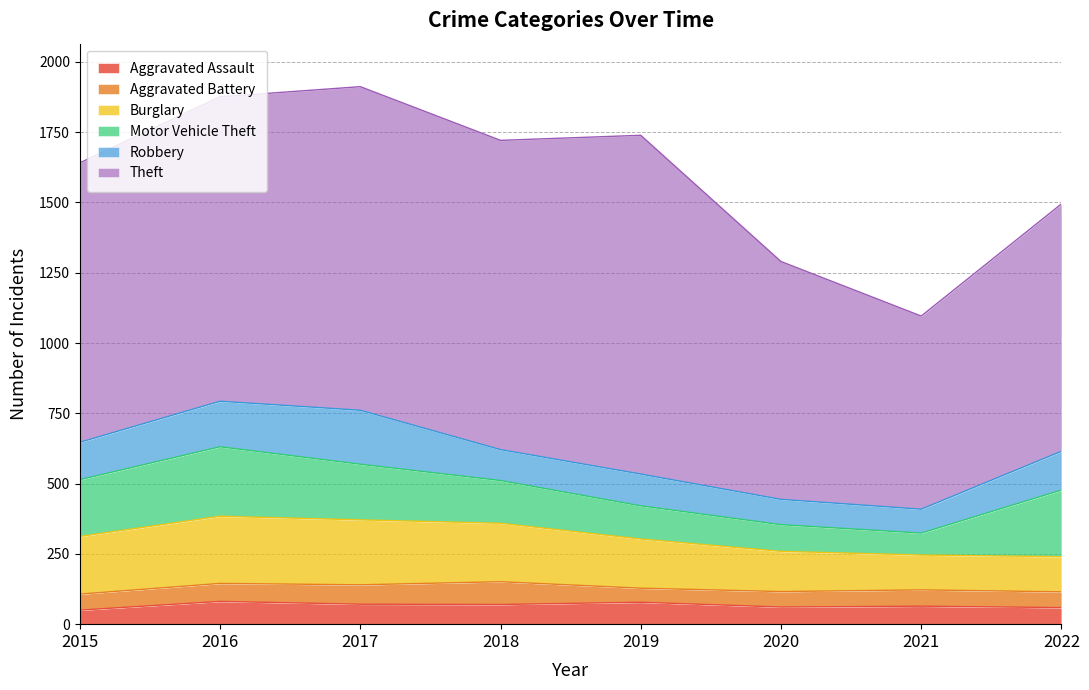

What are all the series names shown in the legend?

Aggravated Assault, Aggravated Battery, Burglary, Motor Vehicle Theft, Robbery, Theft